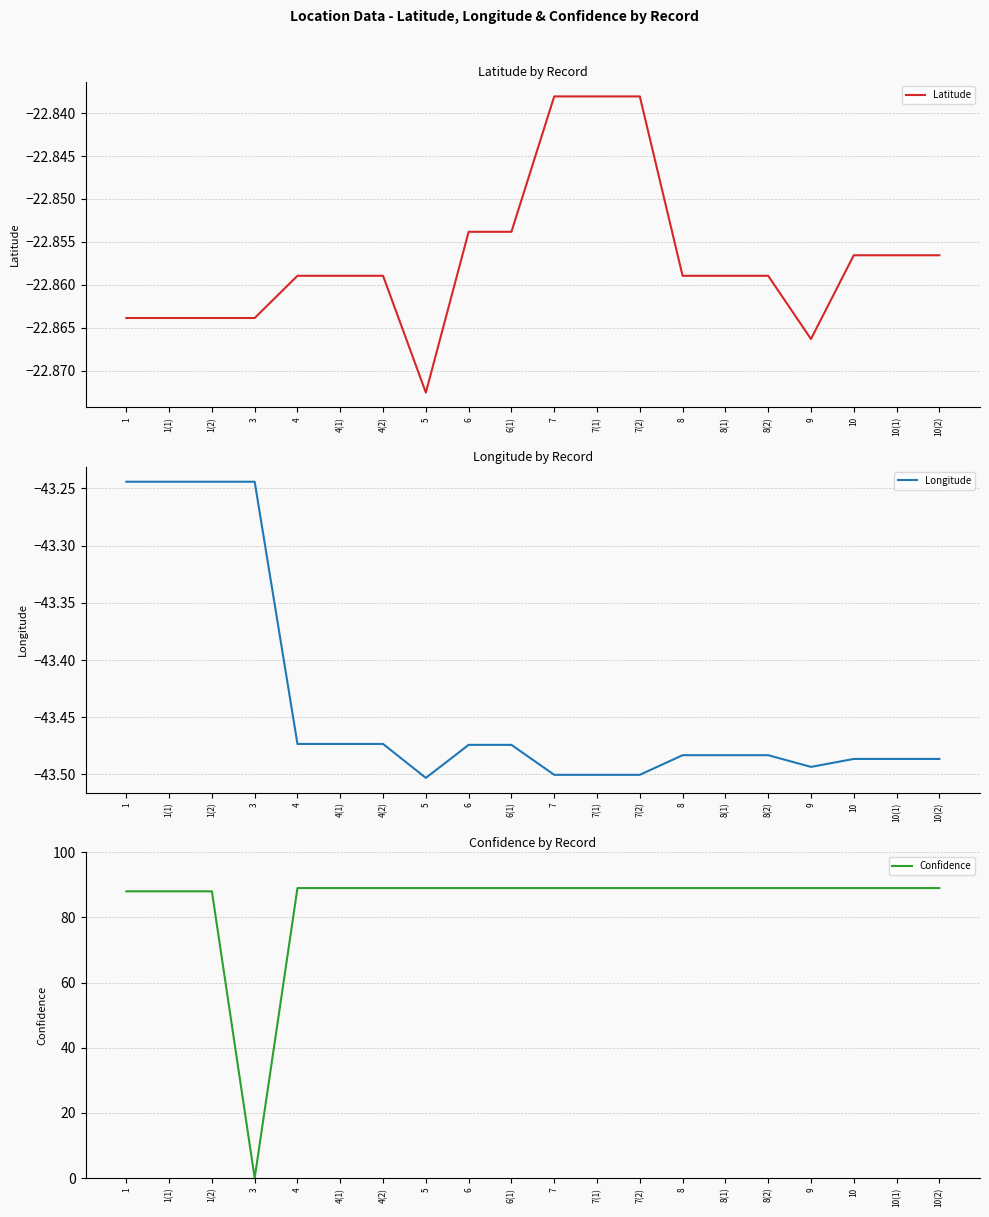

At how many categories does at least one series exceed -15?

20